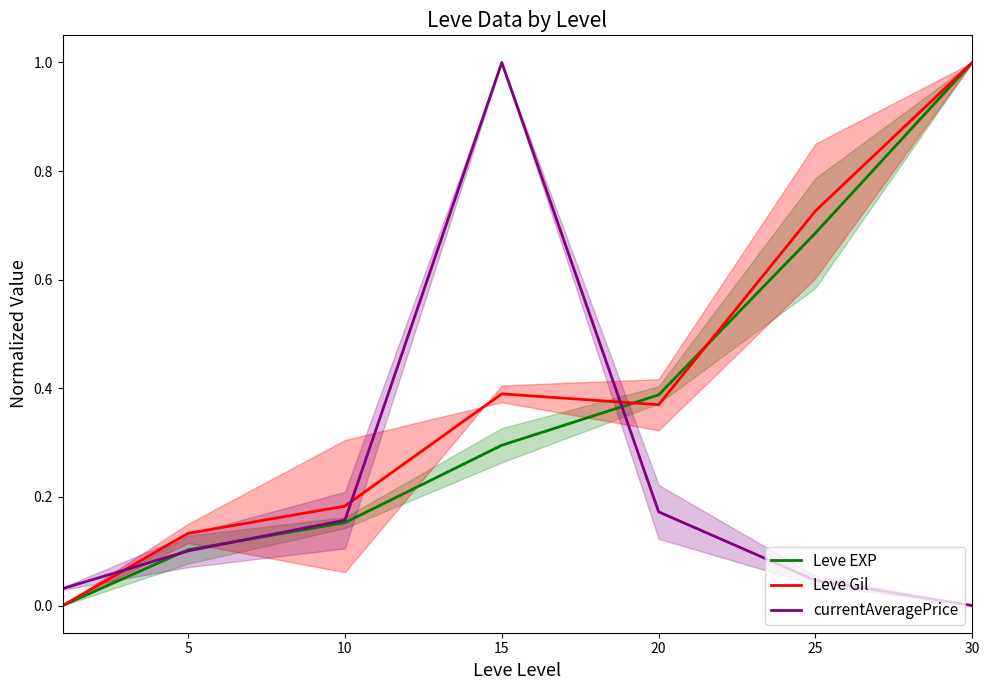

The value of Leve EXP at 15 is 0.4. True or false?

False